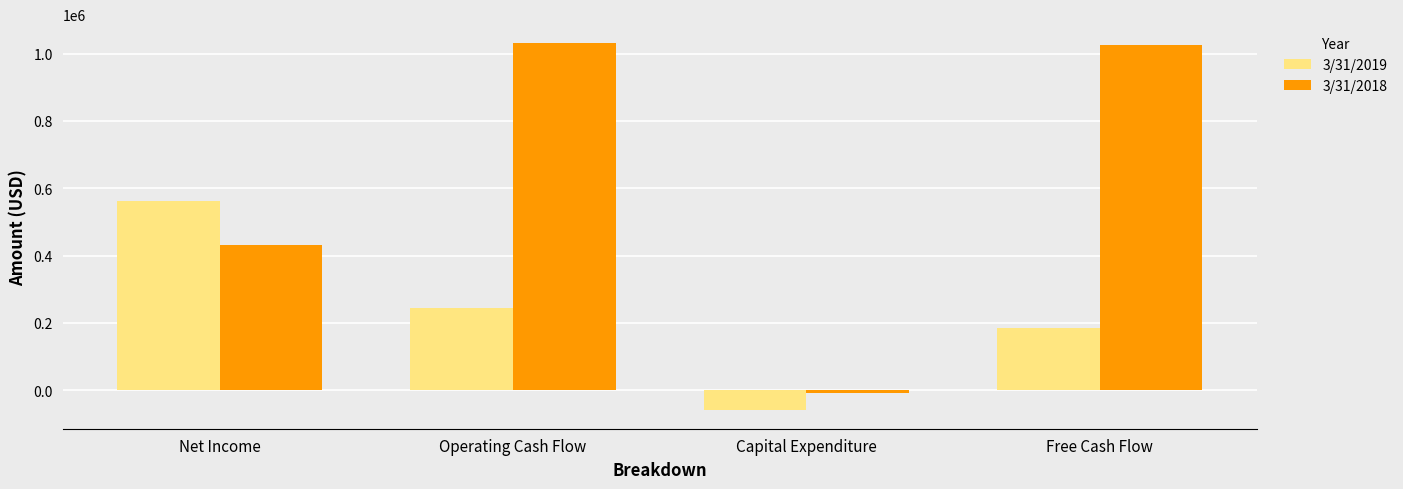

How many values in 3/31/2018 are below zero?

1